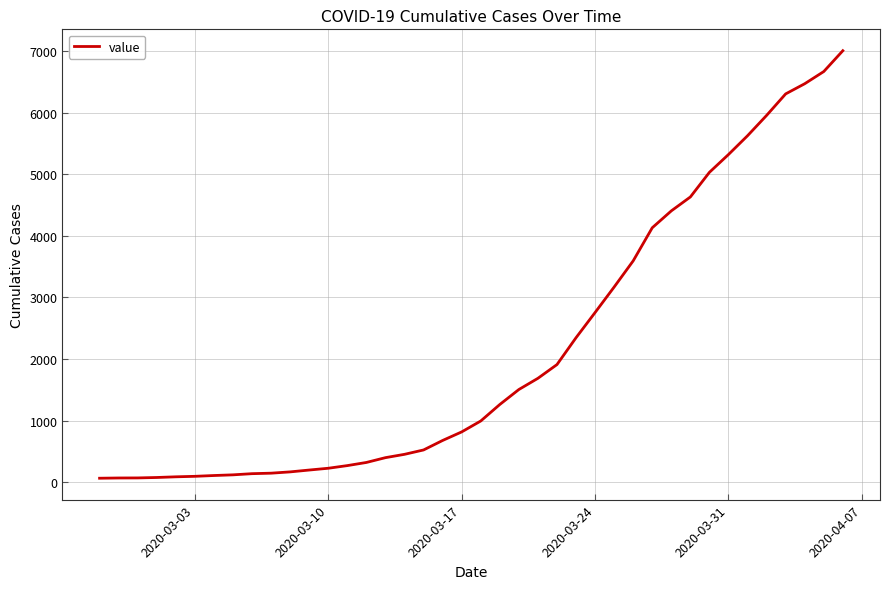

What is the difference between the maximum and minimum values?

6940